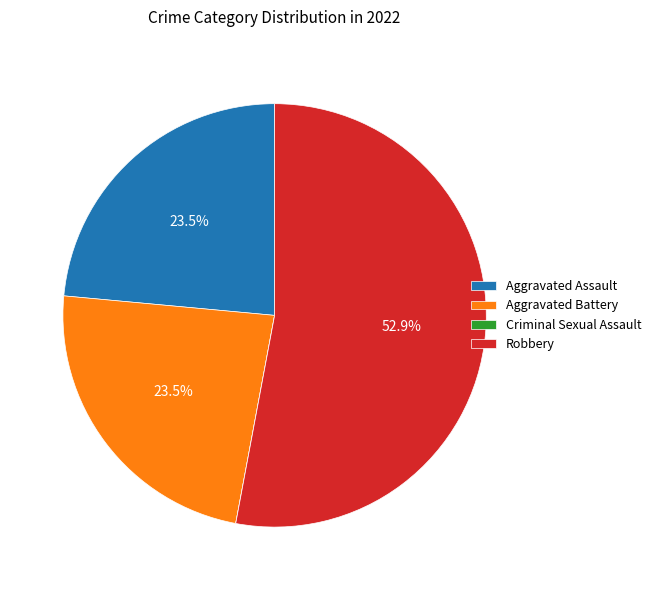

Combined, do Aggravated Assault and Robbery account for over 50%?

Yes